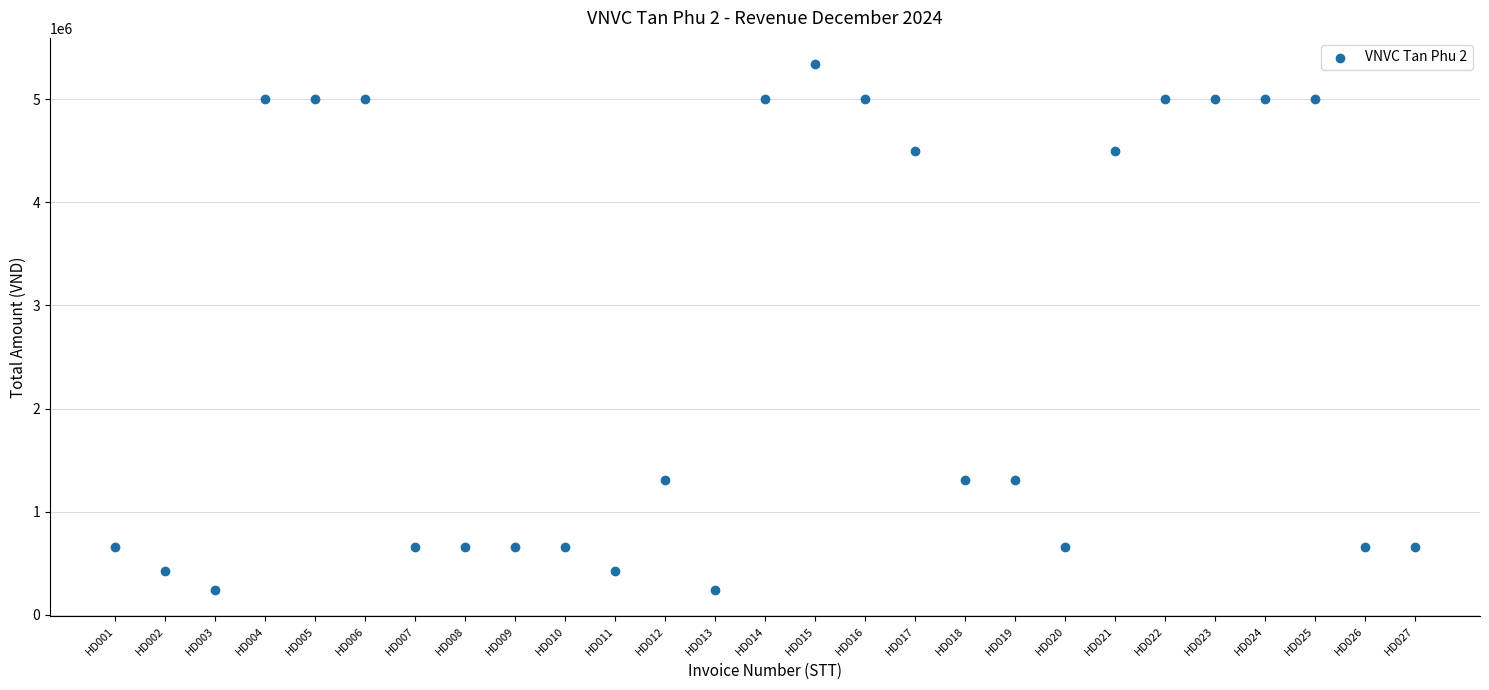

What is the range of Y values (max minus min)?

5100000